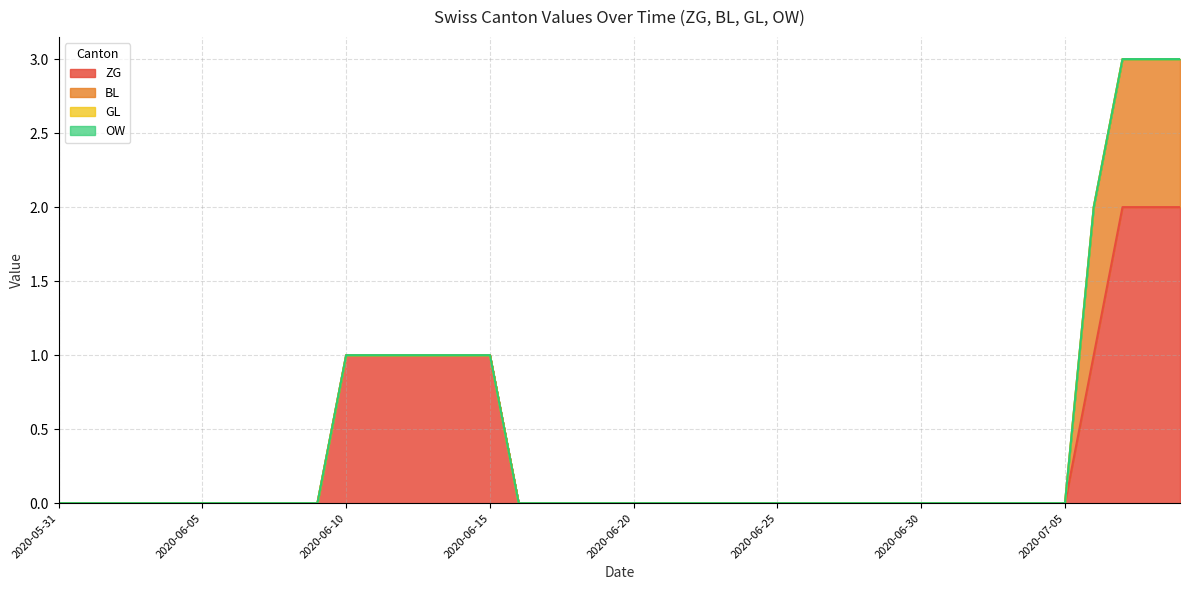

What position from the right is 2020-07-03?

7